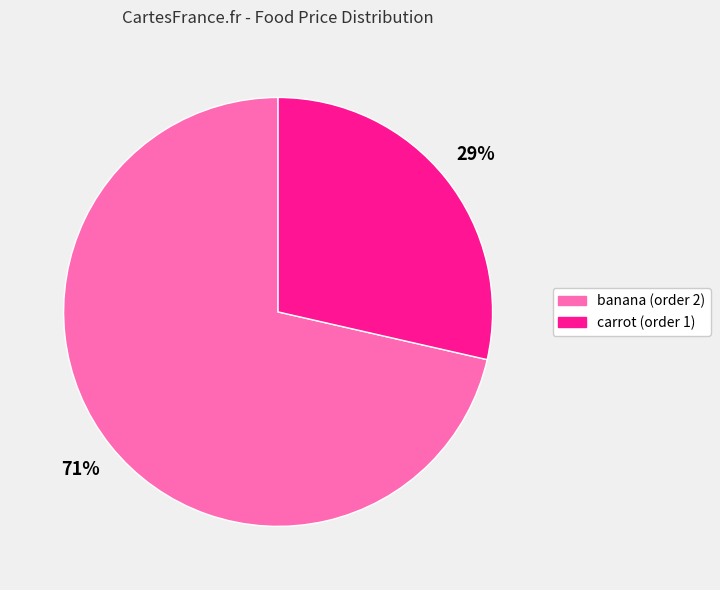

To the nearest percent, what is the average slice percentage?

50%